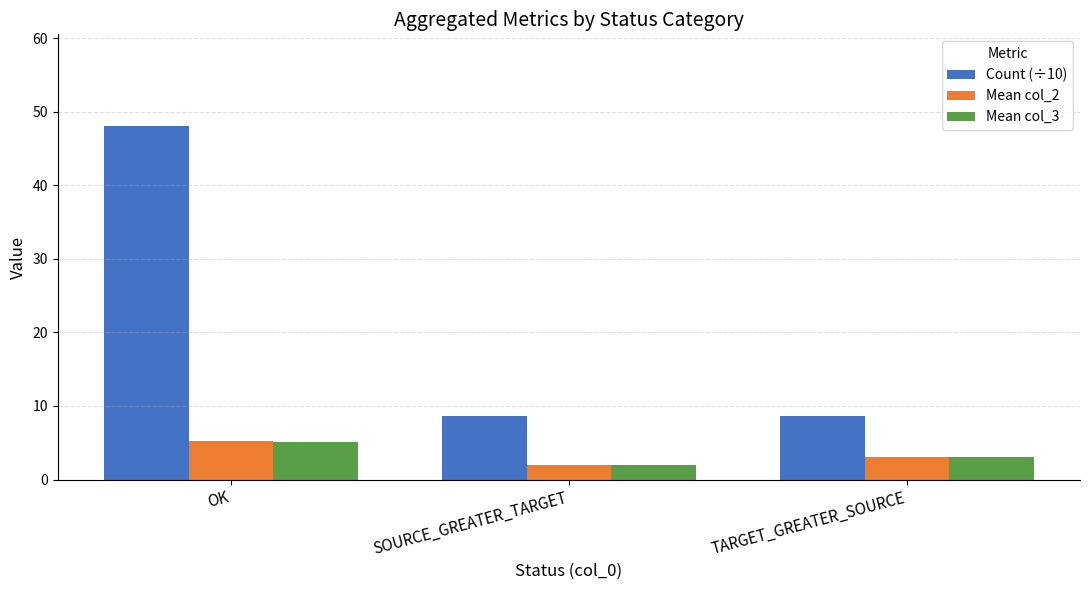

What is the average value of the Mean col_2 series?

3.4